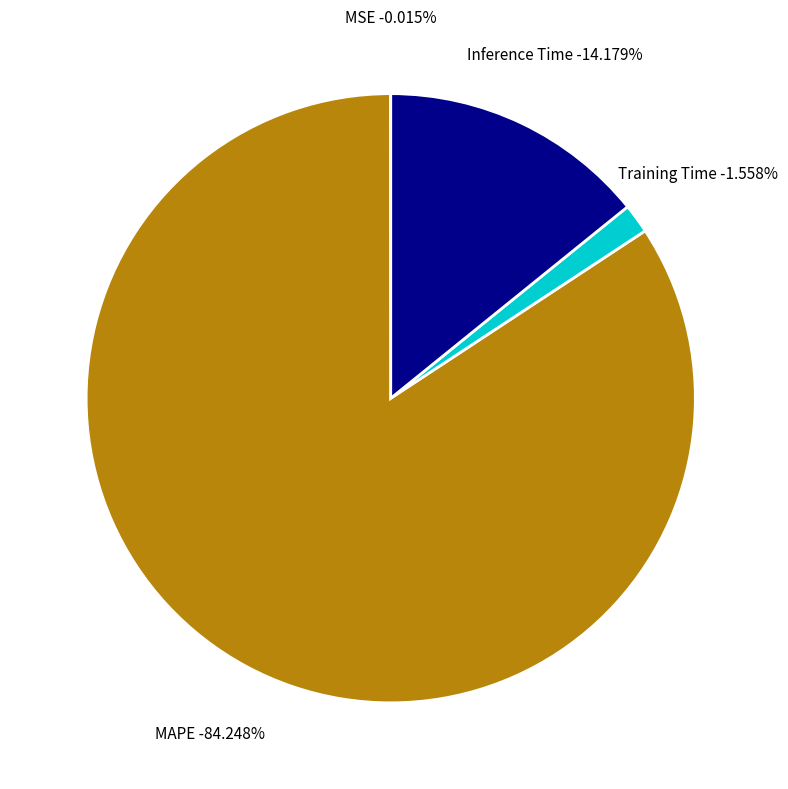

Is Training Time the majority of the pie?

No